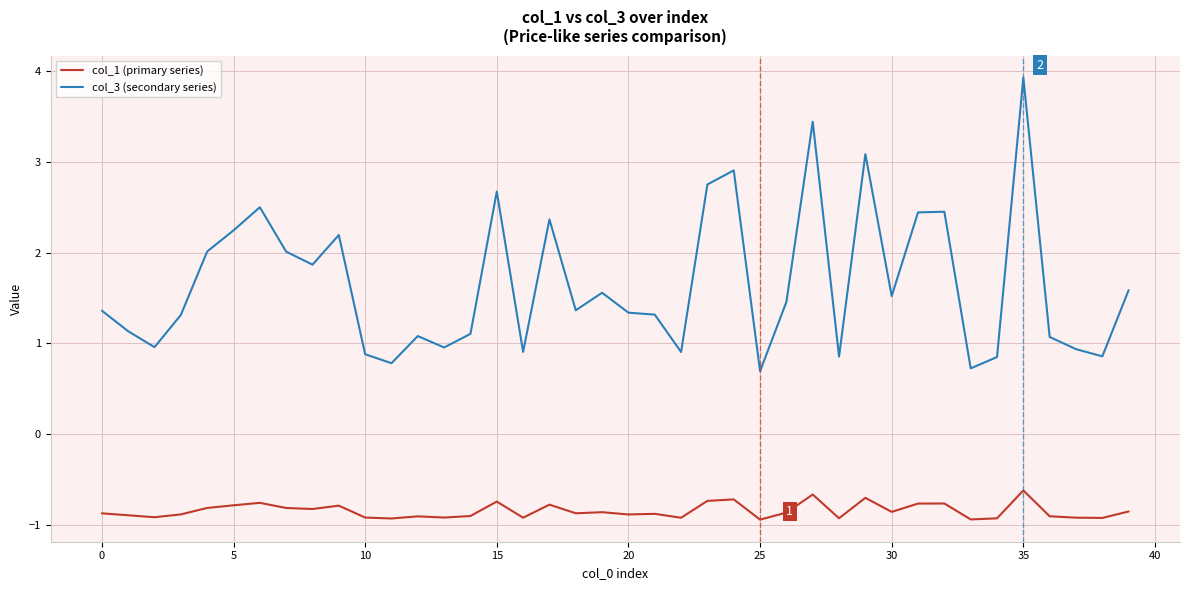

True or false: col_3 (secondary series) has more than 1 points higher than both neighbors.

True